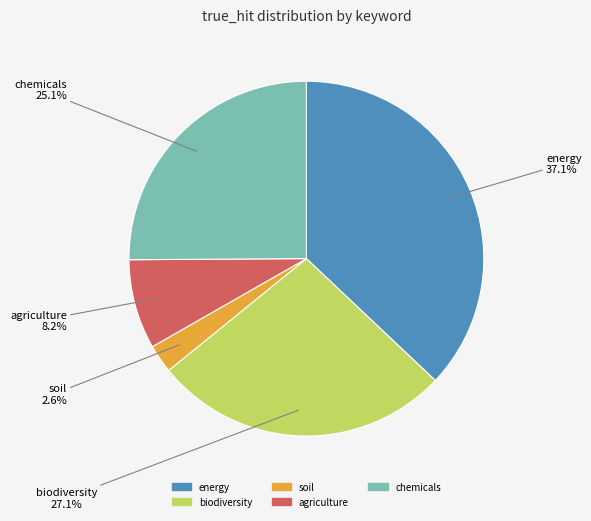

True or false: agriculture accounts for 8% of the total.

True